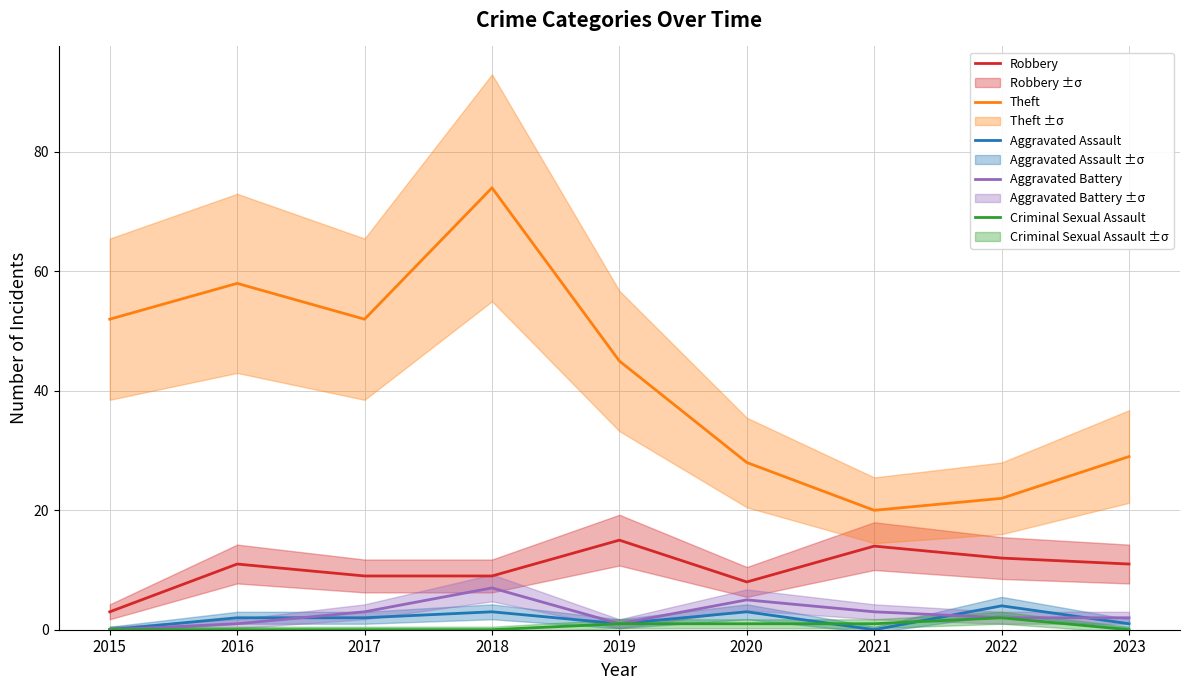

Rank the series by their maximum value, from lowest to highest.

Criminal Sexual Assault, Aggravated Assault, Aggravated Battery, Robbery, Theft